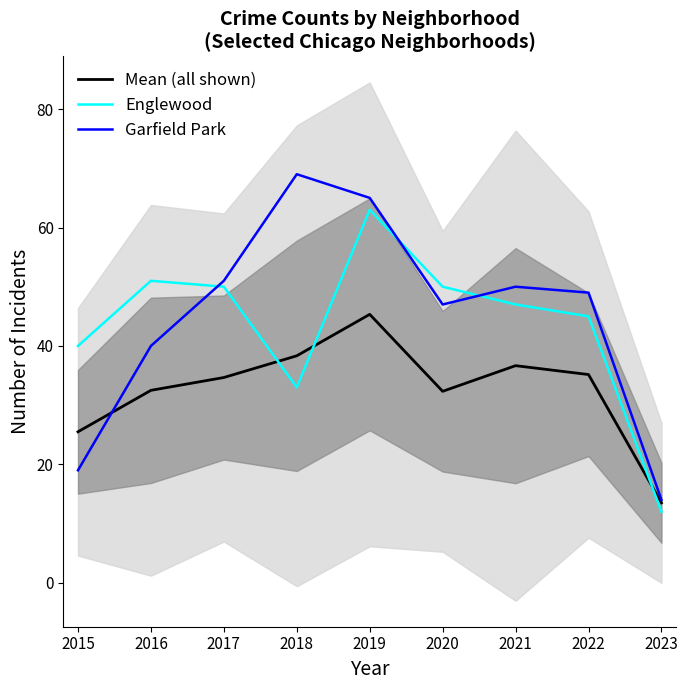

What is the minimum value for Garfield Park?

14.0